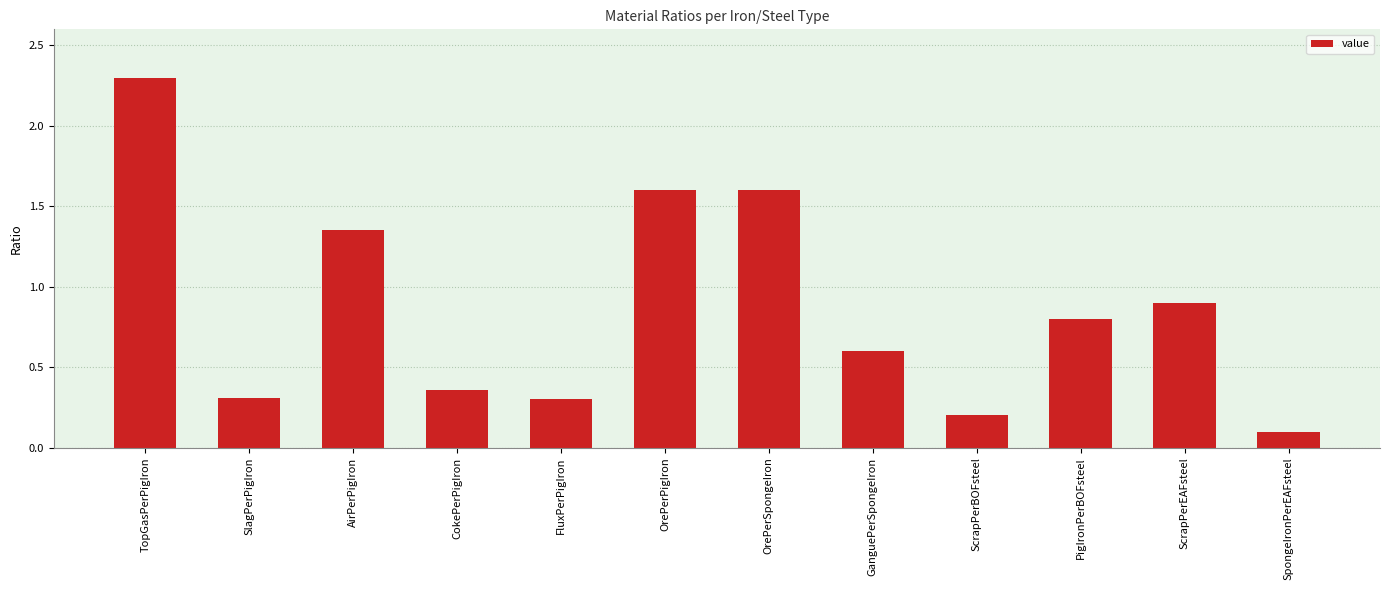

What is the label of the 7th bar from the left?

OrePerSpongeIron